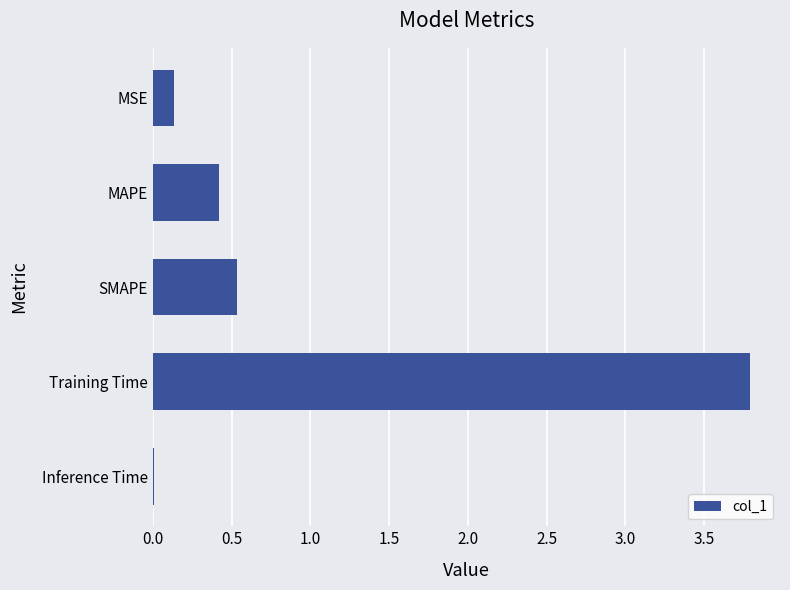

The chart shows a value of 0.0 at Inference Time. True or false?

True